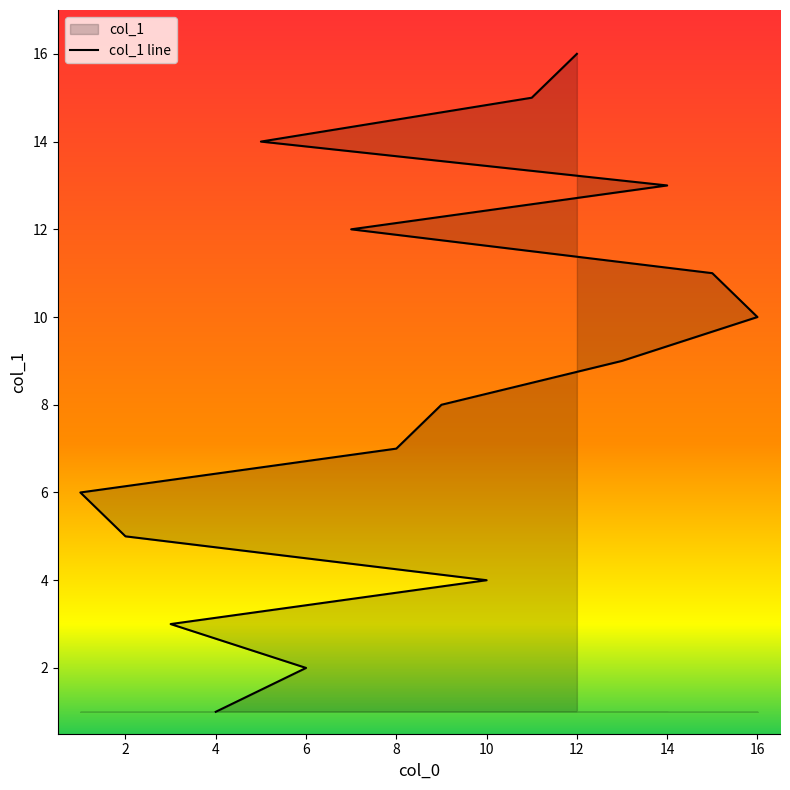

How many lines are shown in the chart?

1